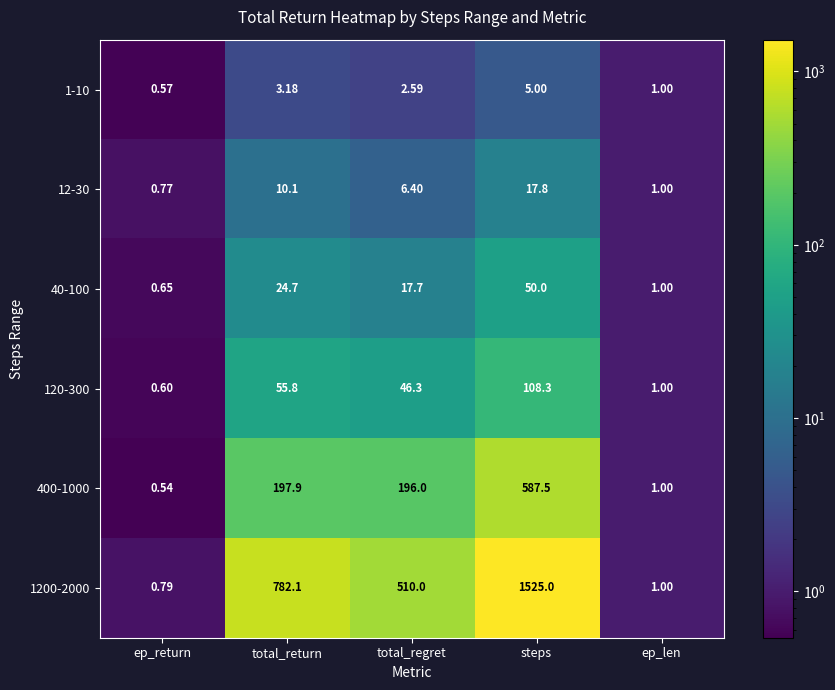

Is the value of 1-10 at total_return greater than the value of 1200-2000 at total_return?

No